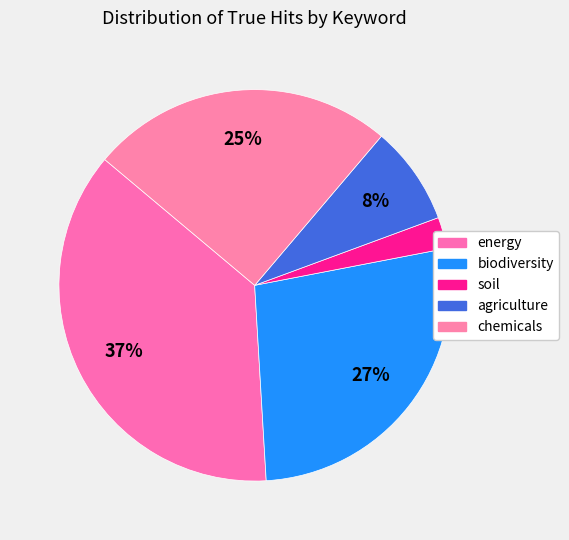

What is the ratio of the value at chemicals to the value at agriculture?

3.1